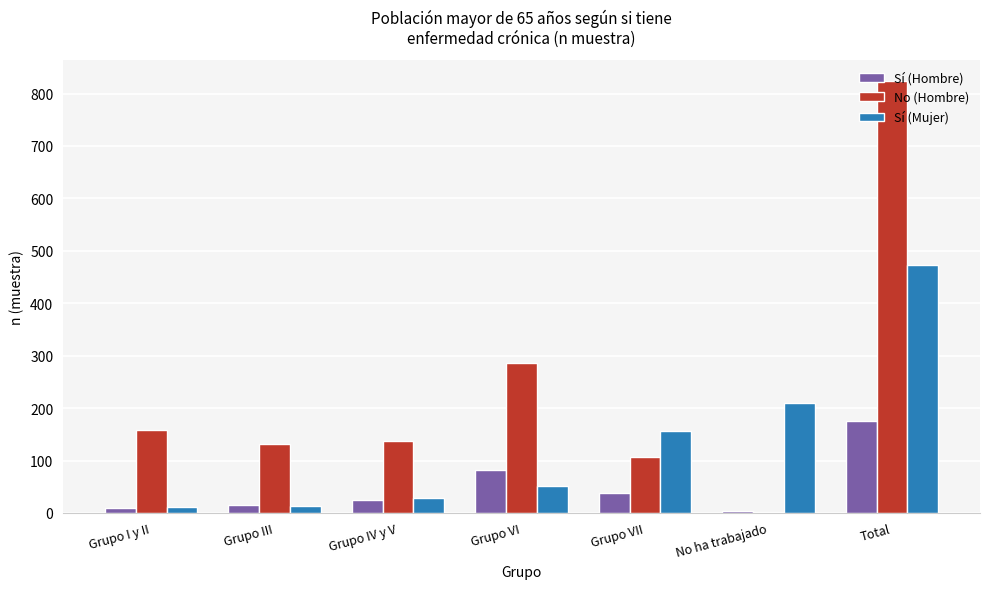

What is the total value across all series at No ha trabajado?

216